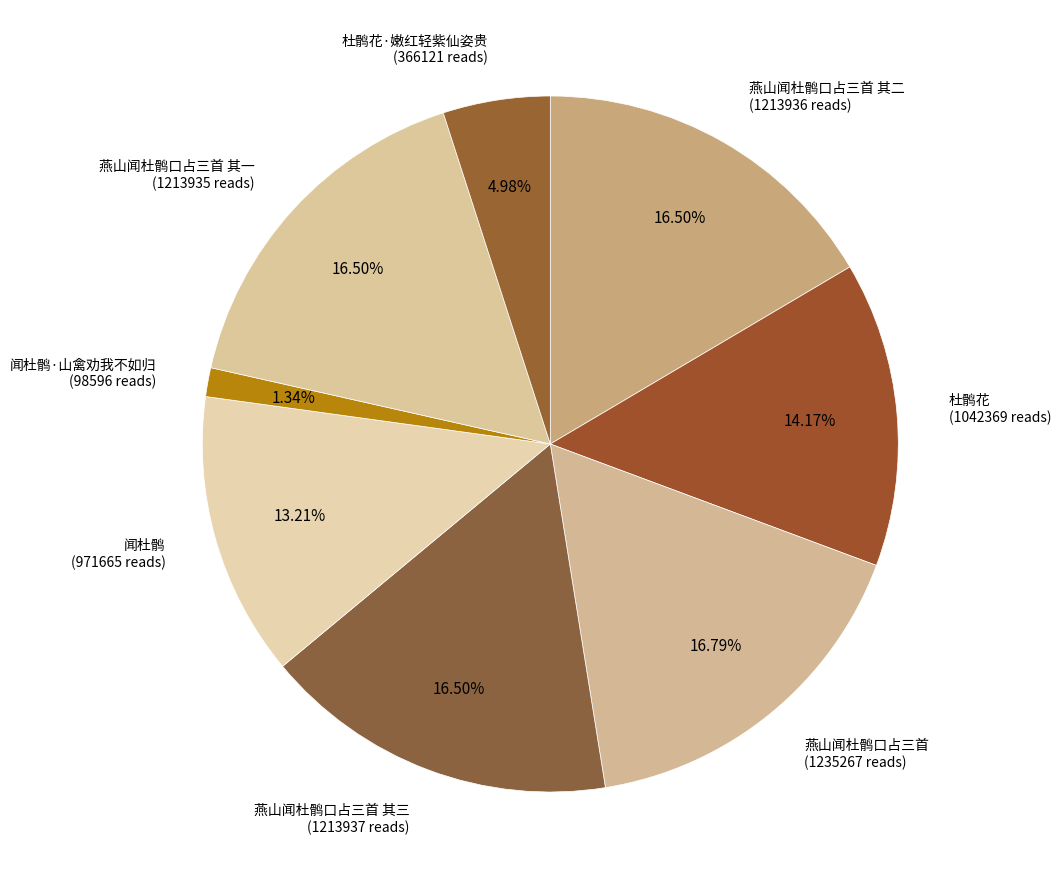

Is there any slice that represents more than half of the pie?

No